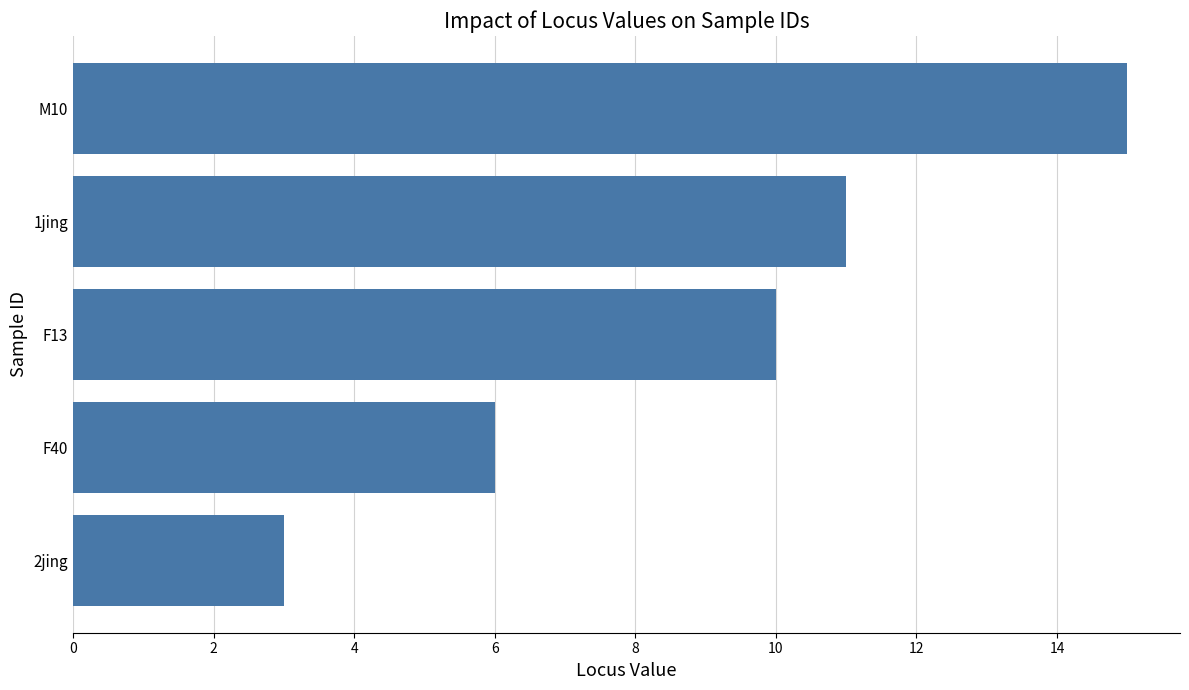

Reading top to bottom, list all the values displayed in this chart.

15	11	10	6	3